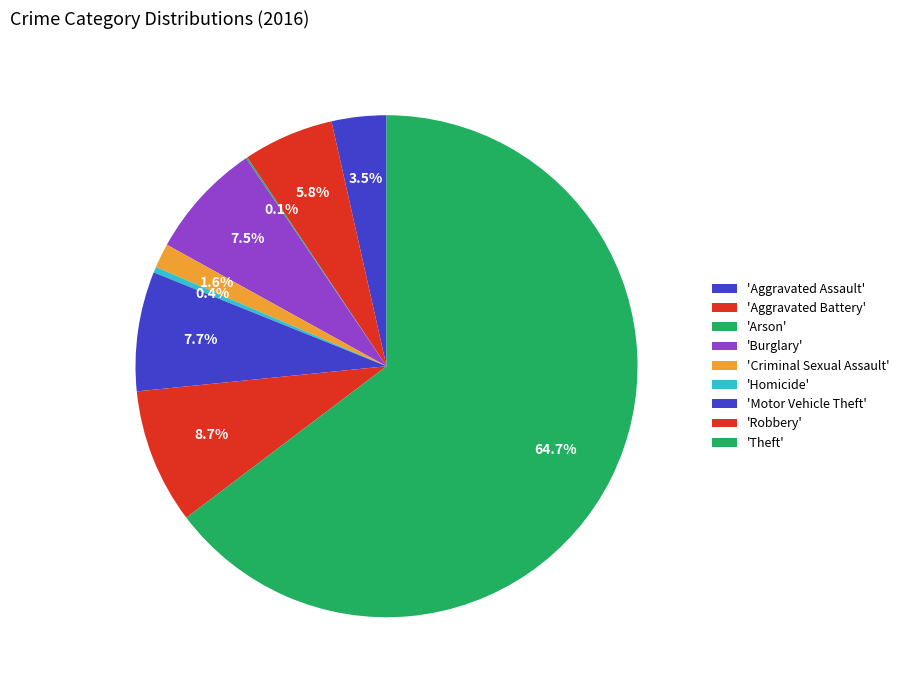

Which slice is the largest?

Theft